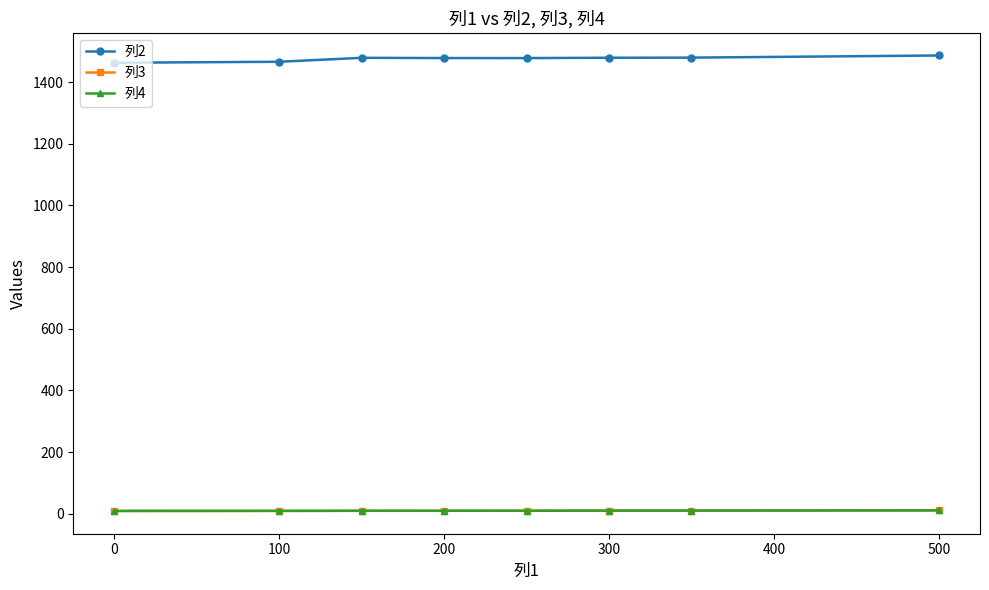

What is the difference between the maximum and minimum values in the 列4 series?

1.8